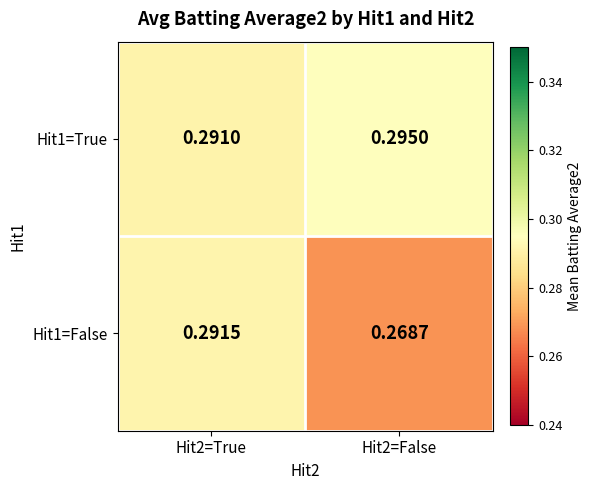

List the series in order of their overall mean, highest first.

Hit1=True, Hit1=False